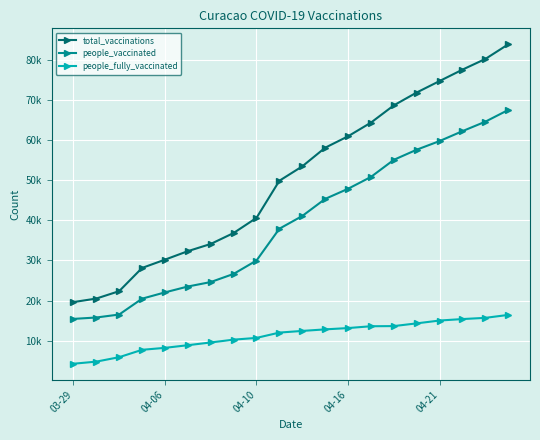

What are all the series names shown in the legend?

total_vaccinations, people_vaccinated, people_fully_vaccinated